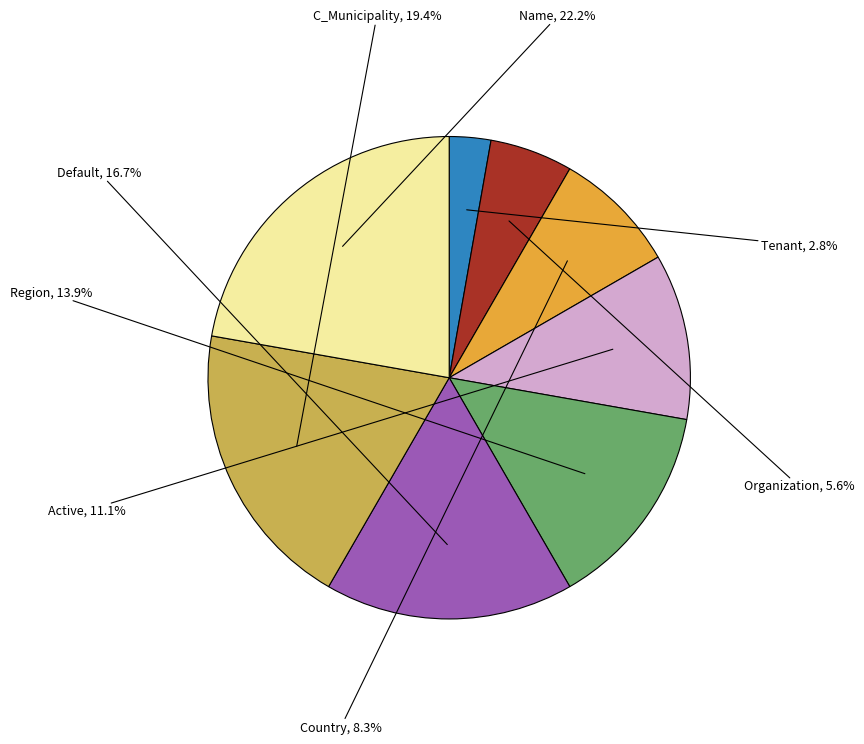

To the nearest percent, what is the combined percentage of Name and Tenant?

25%